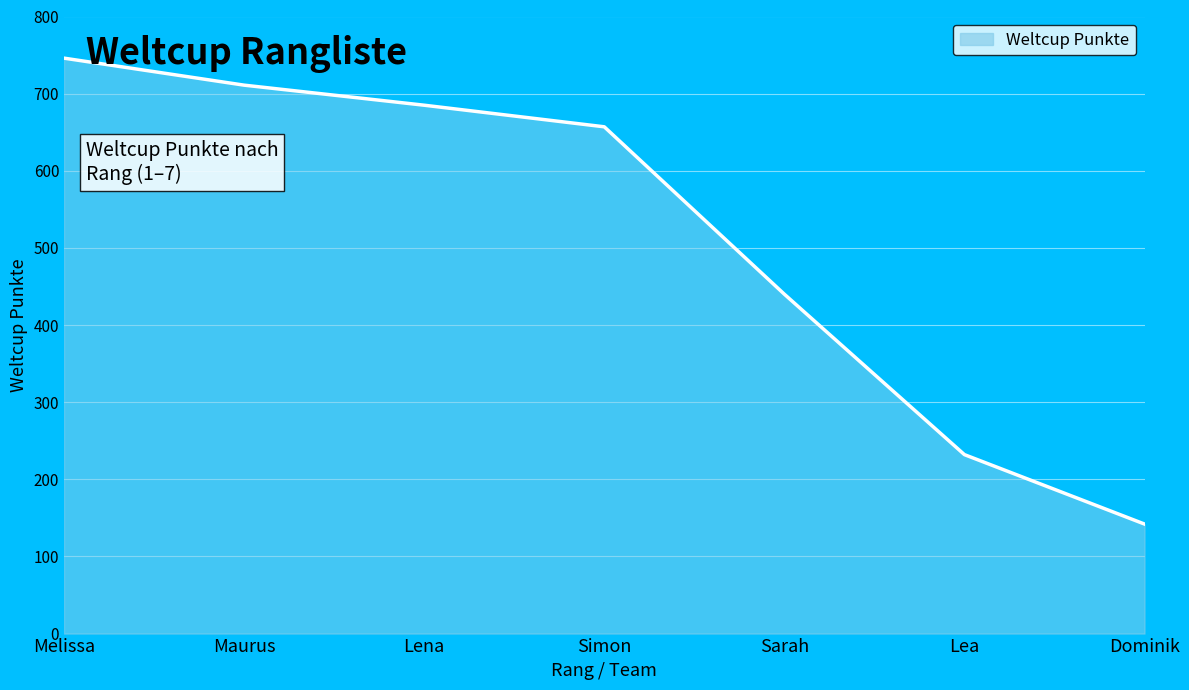

What is the average value?

516